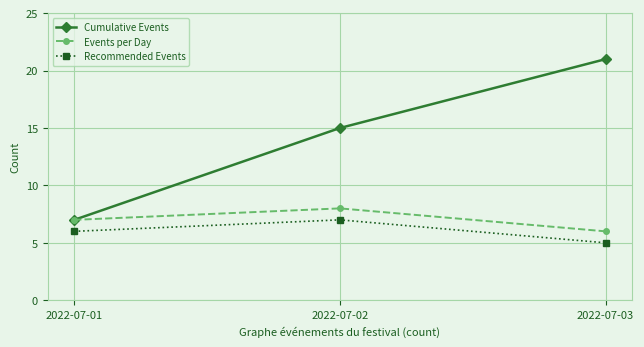

At how many categories does at least one series exceed 11?

2